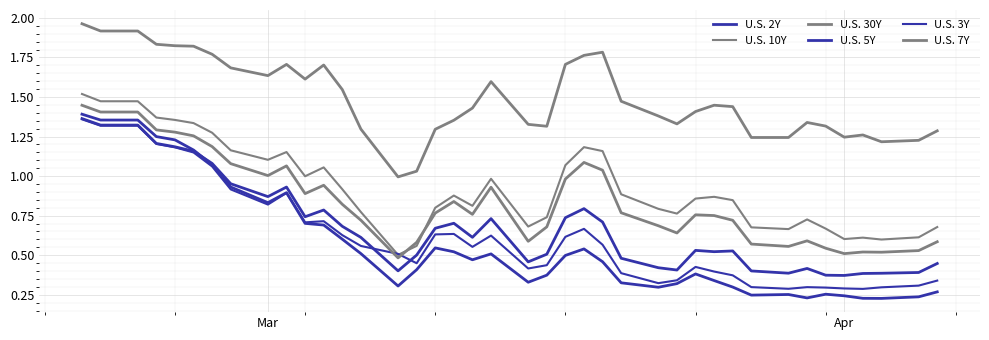

Does the chart display data point markers on the line(s)?

No